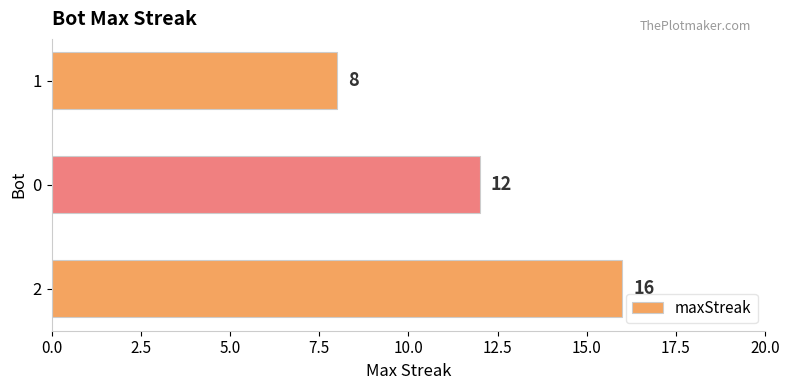

Reading bottom to top, extract all data points from this chart.

2=16	0=12	1=8